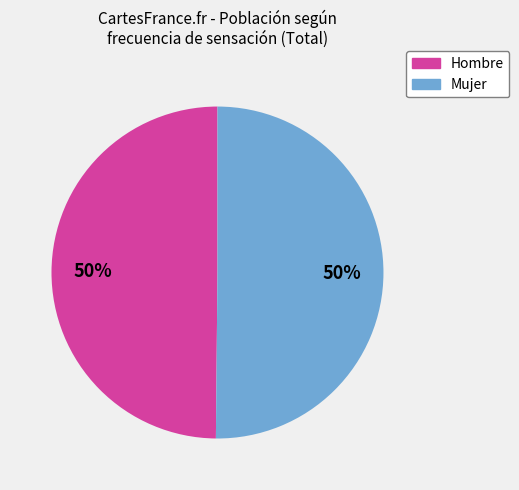

Is it true that Mujer is 50% of the pie?

True